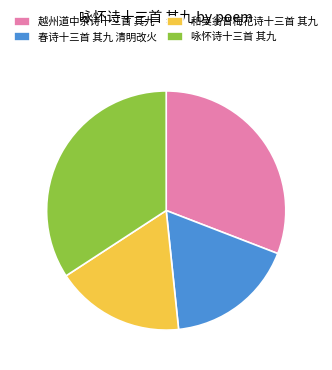

Combined, do 越州道中杂诗十三首 其九 and 咏怀诗十三首 其九 account for over 50%?

Yes